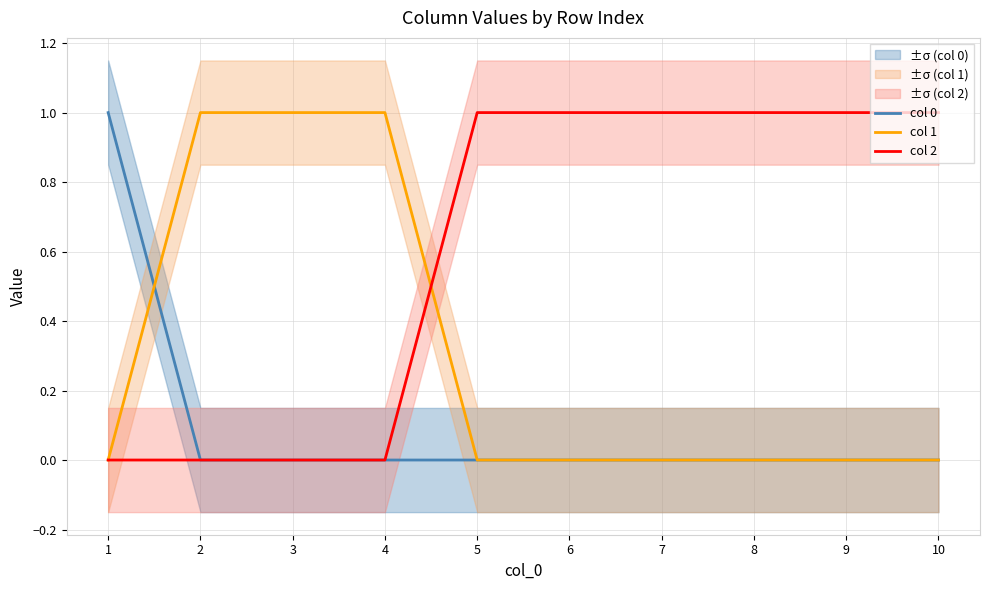

The col 1 series shows 0 at 8. True or false?

True